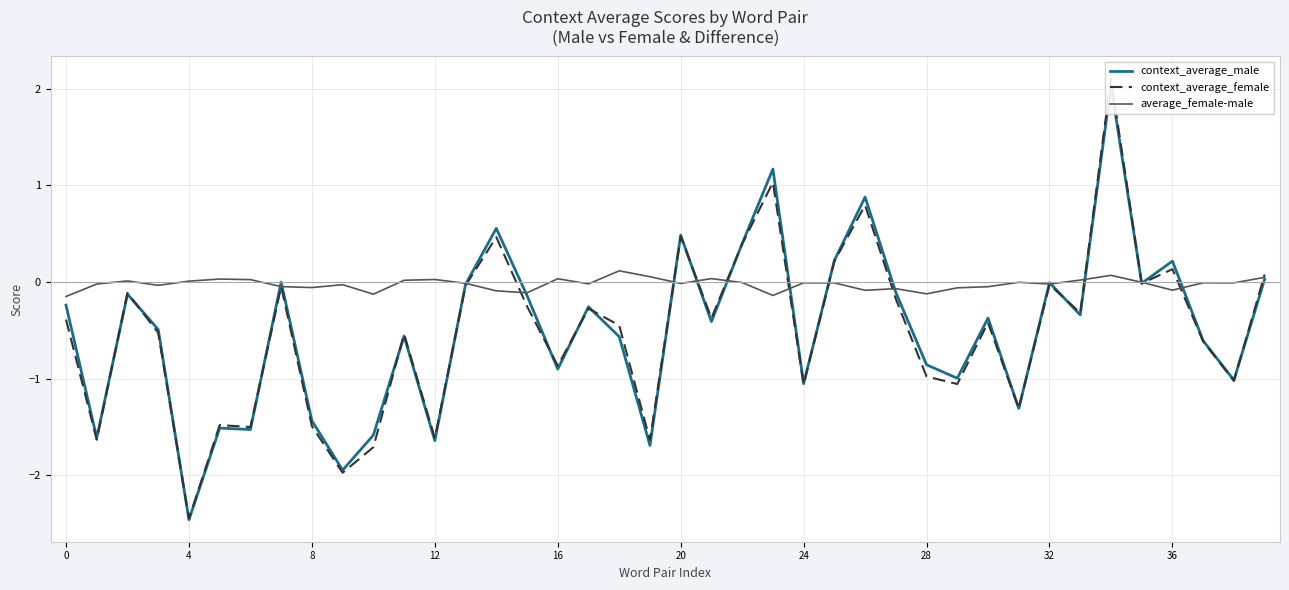

At how many categories does at least one series exceed -1?

40